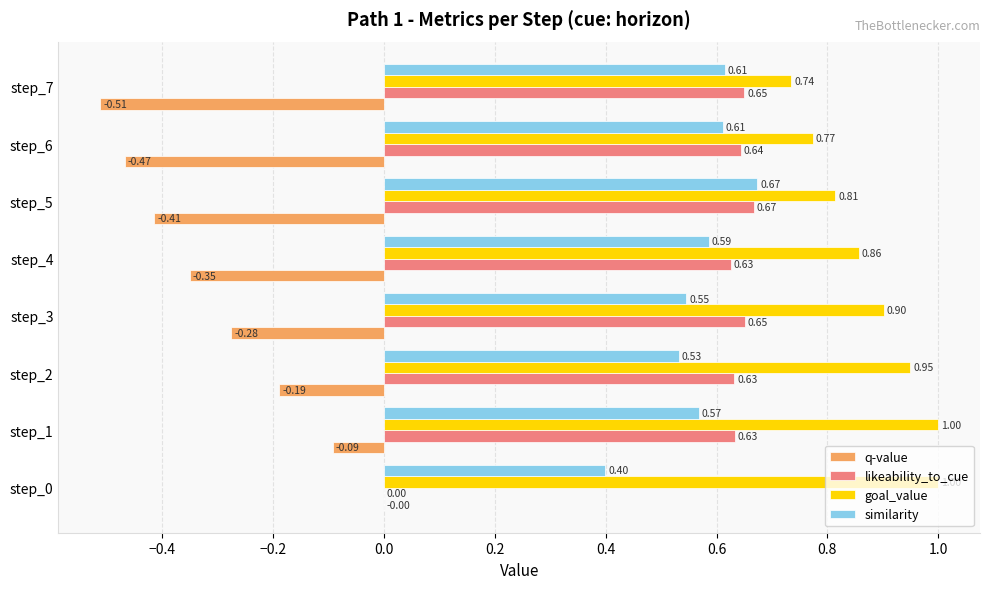

Which series has the largest total across all categories?

goal_value